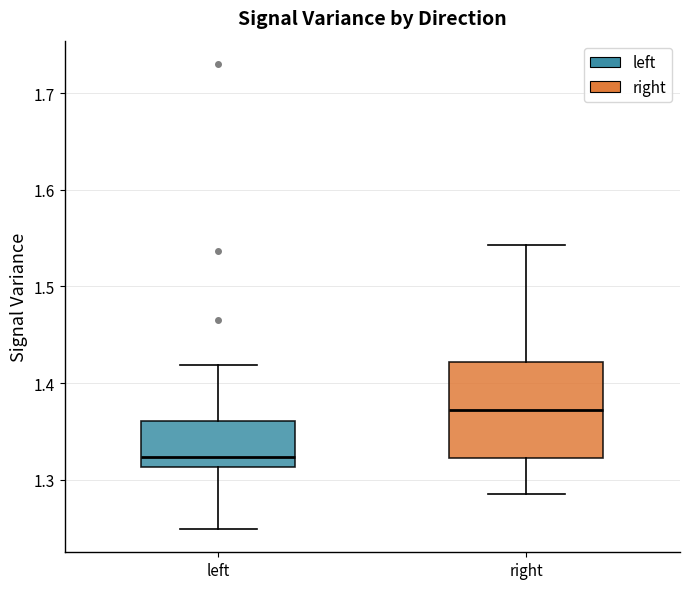

Which box's median line is the lowest?

left